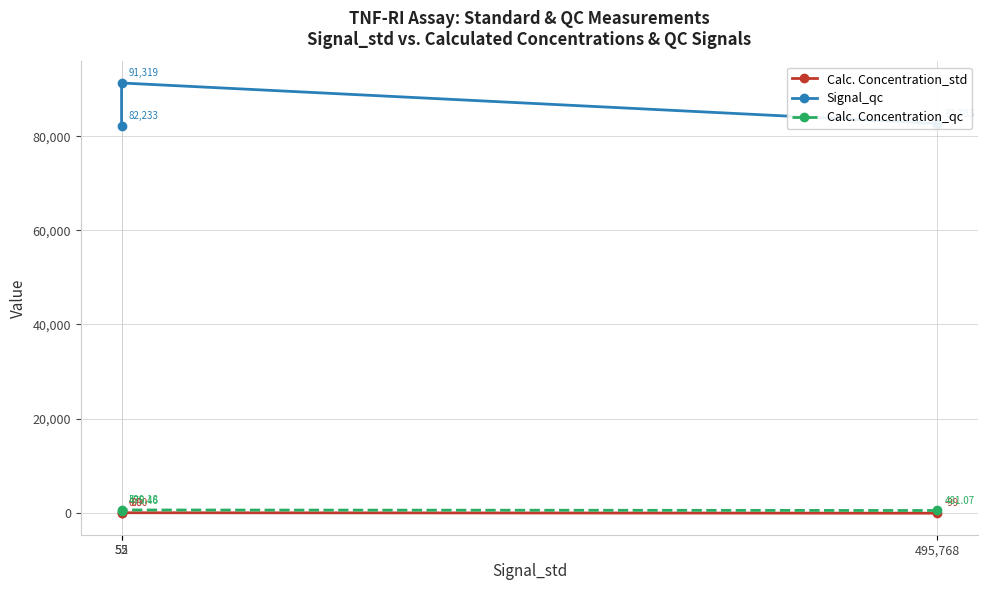

What is the total value across all series at 52?

82619.5